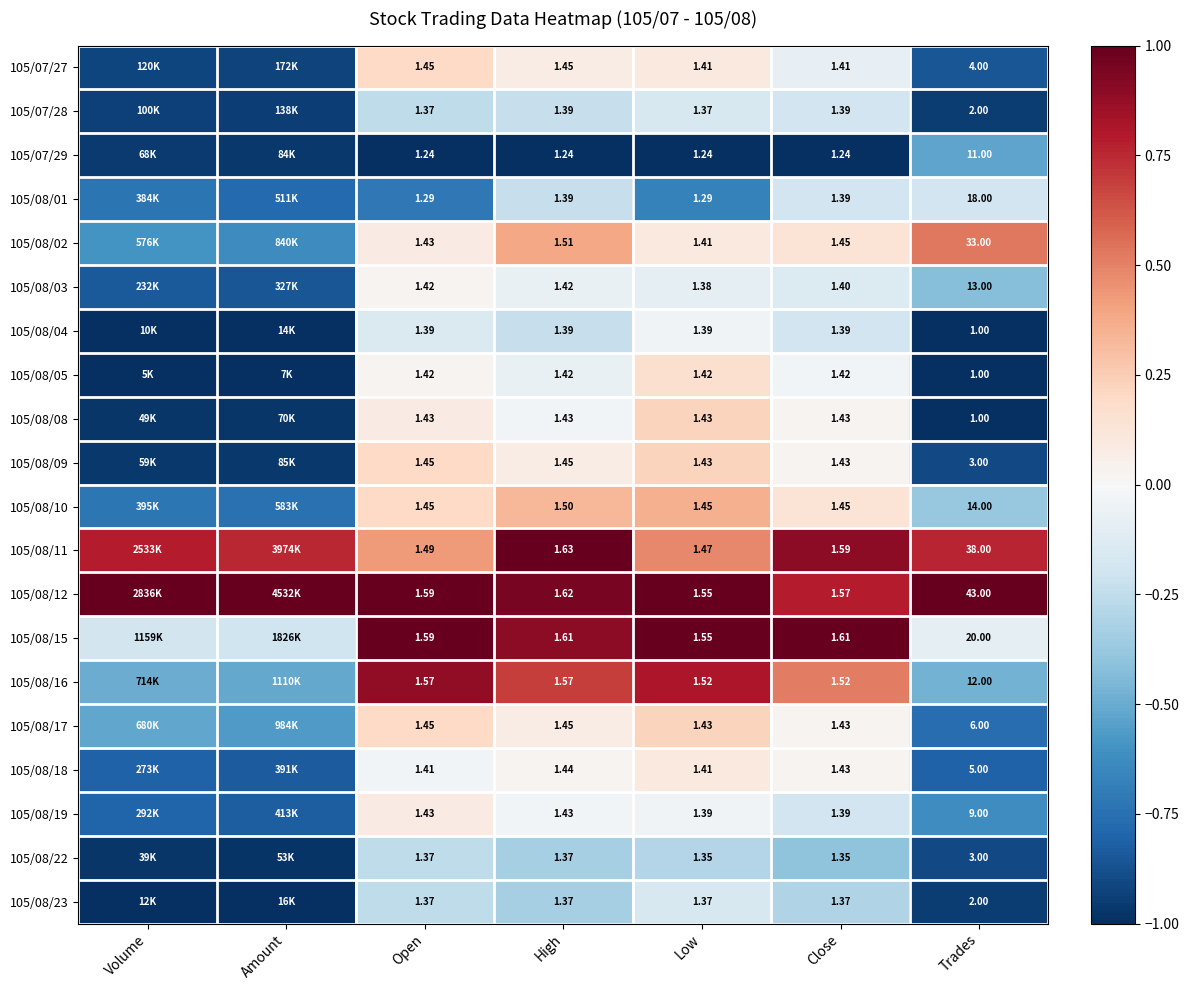

Is the value of 105/08/02 at Close greater than the value of 105/07/28 at Low?

Yes